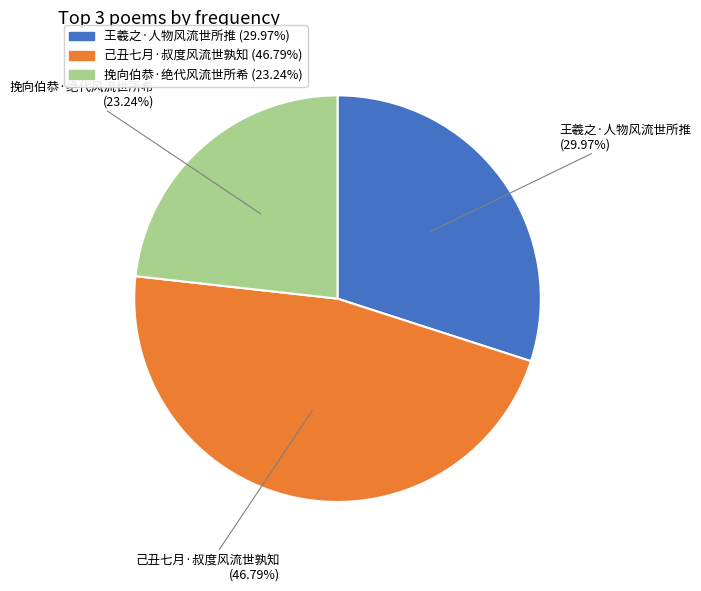

How many slices are in this pie chart?

3